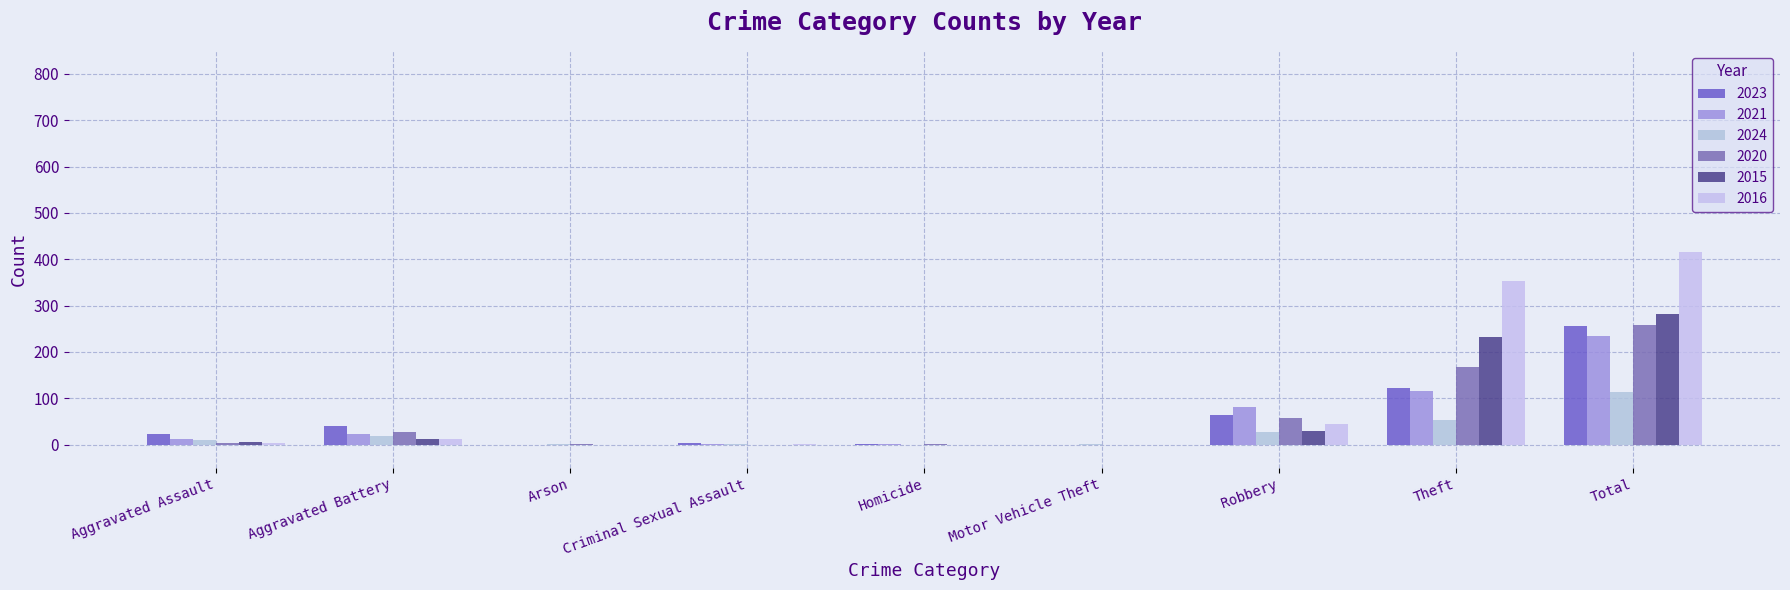

The value of 2020 at Robbery is 57. True or false?

True